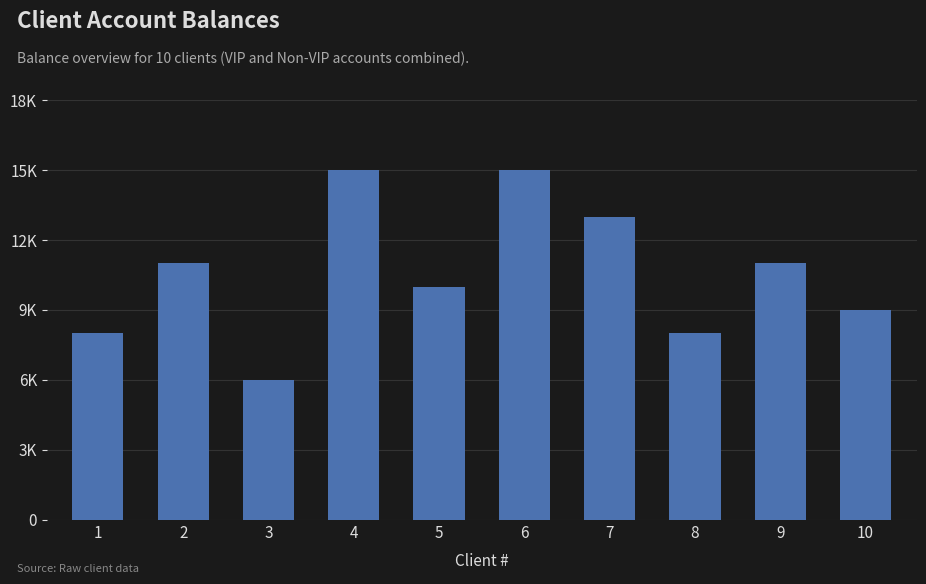

Approximately how many times larger is the value at 5 compared to 7?

0.8